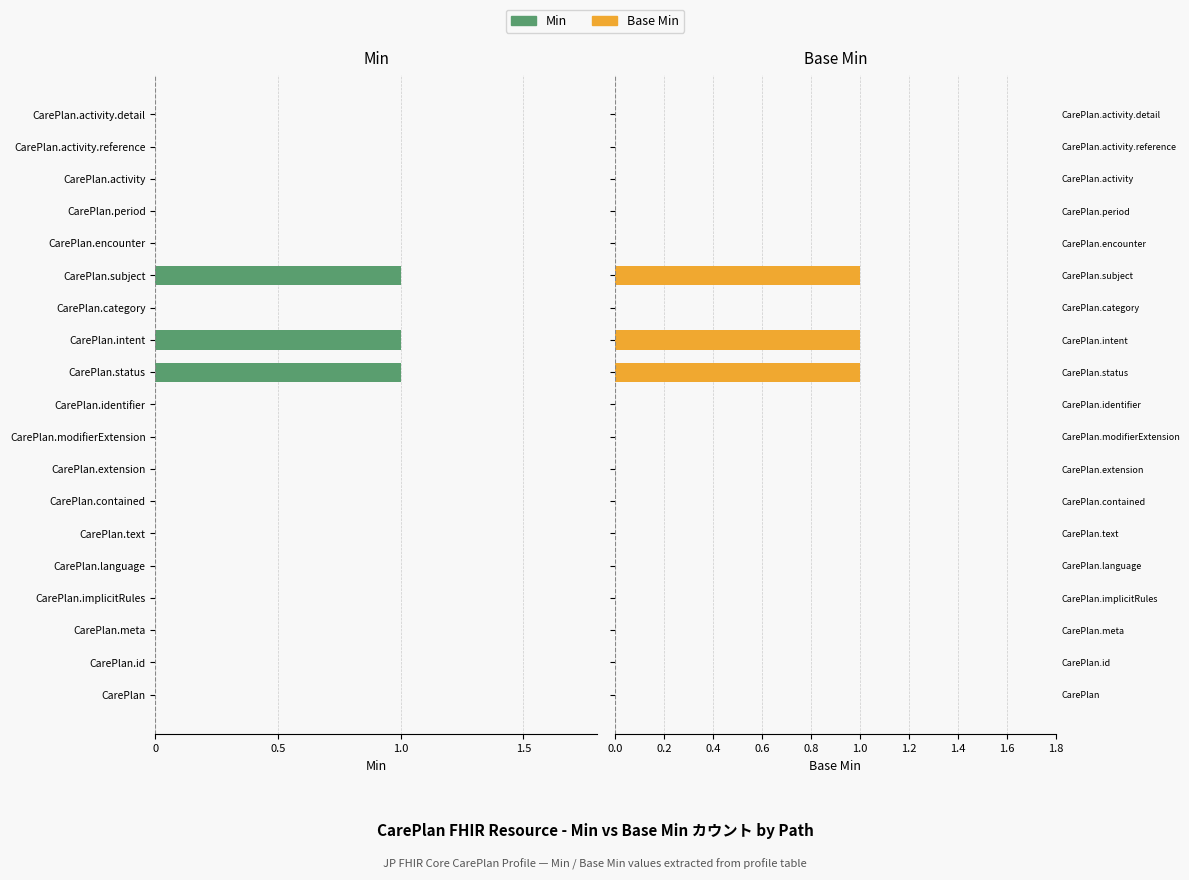

The value of Base Min at CarePlan.encounter is -1. True or false?

False